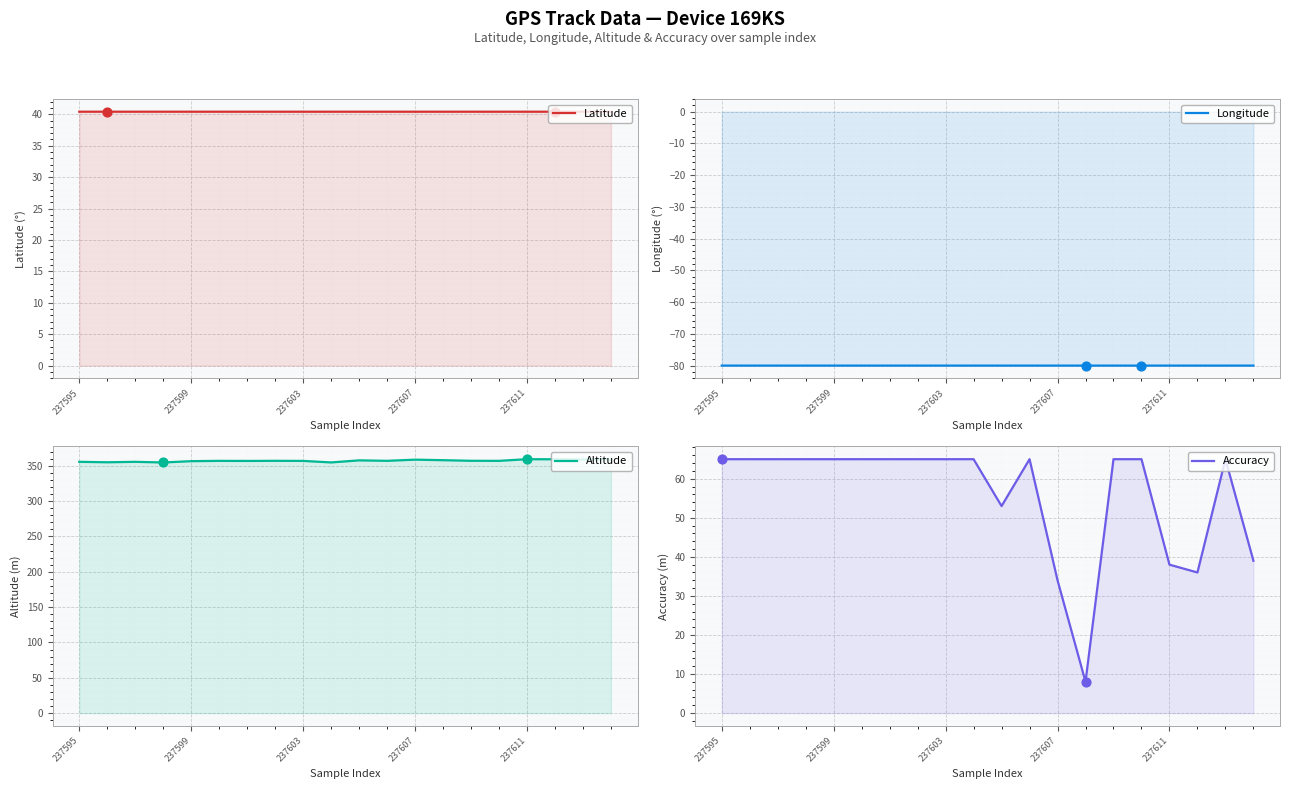

Which series contains the lowest Y value?

Longitude